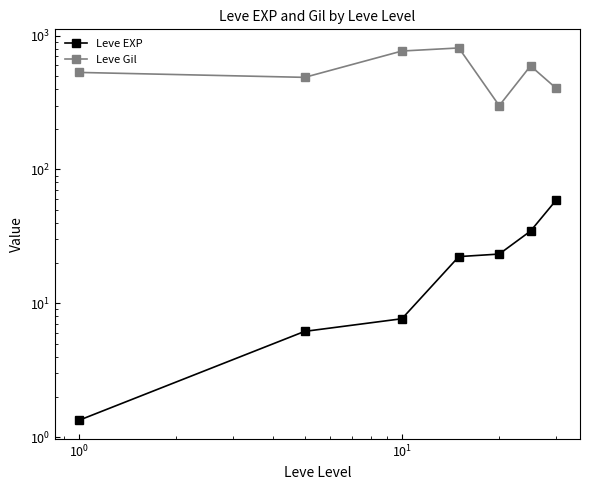

Which series has the largest total across all categories?

Leve Gil